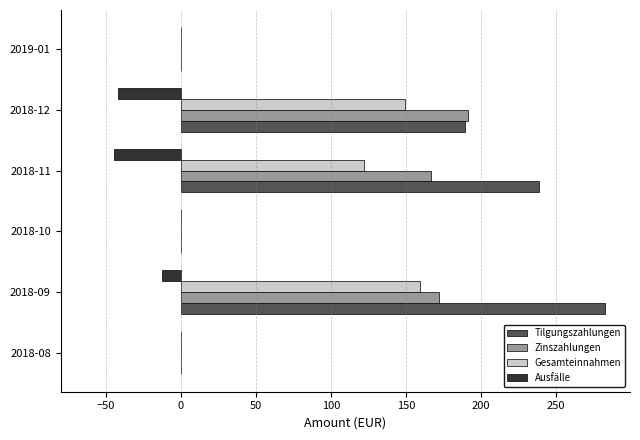

Which series has the largest total across all categories?

Tilgungszahlungen